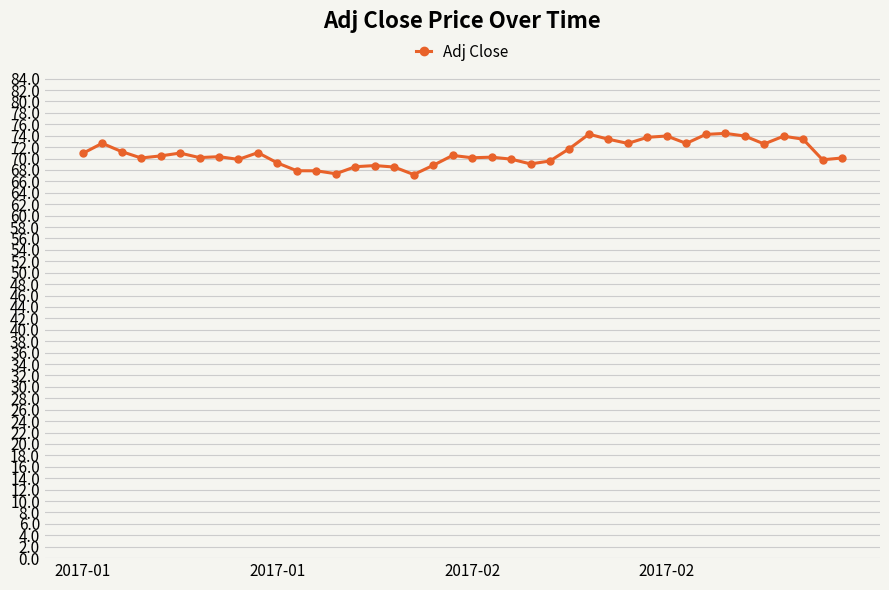

What is the difference between the maximum and second lowest values?

7.1